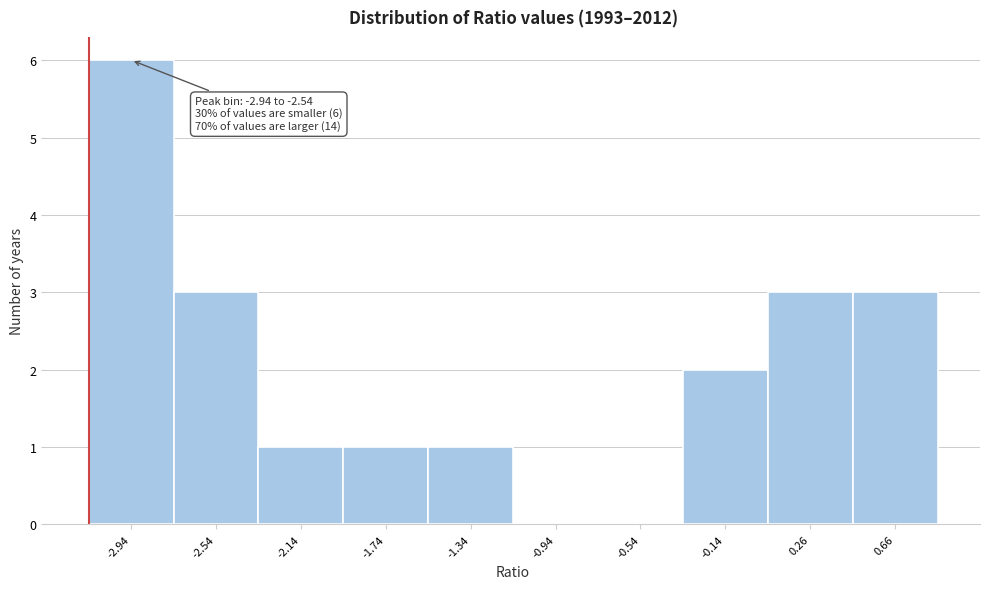

Reading right to left, transcribe all the data shown in this chart.

0.66=3	0.26=3	-0.14=2	-0.54=0	-0.94=0	-1.34=1	-1.74=1	-2.14=1	-2.54=3	-2.94=6